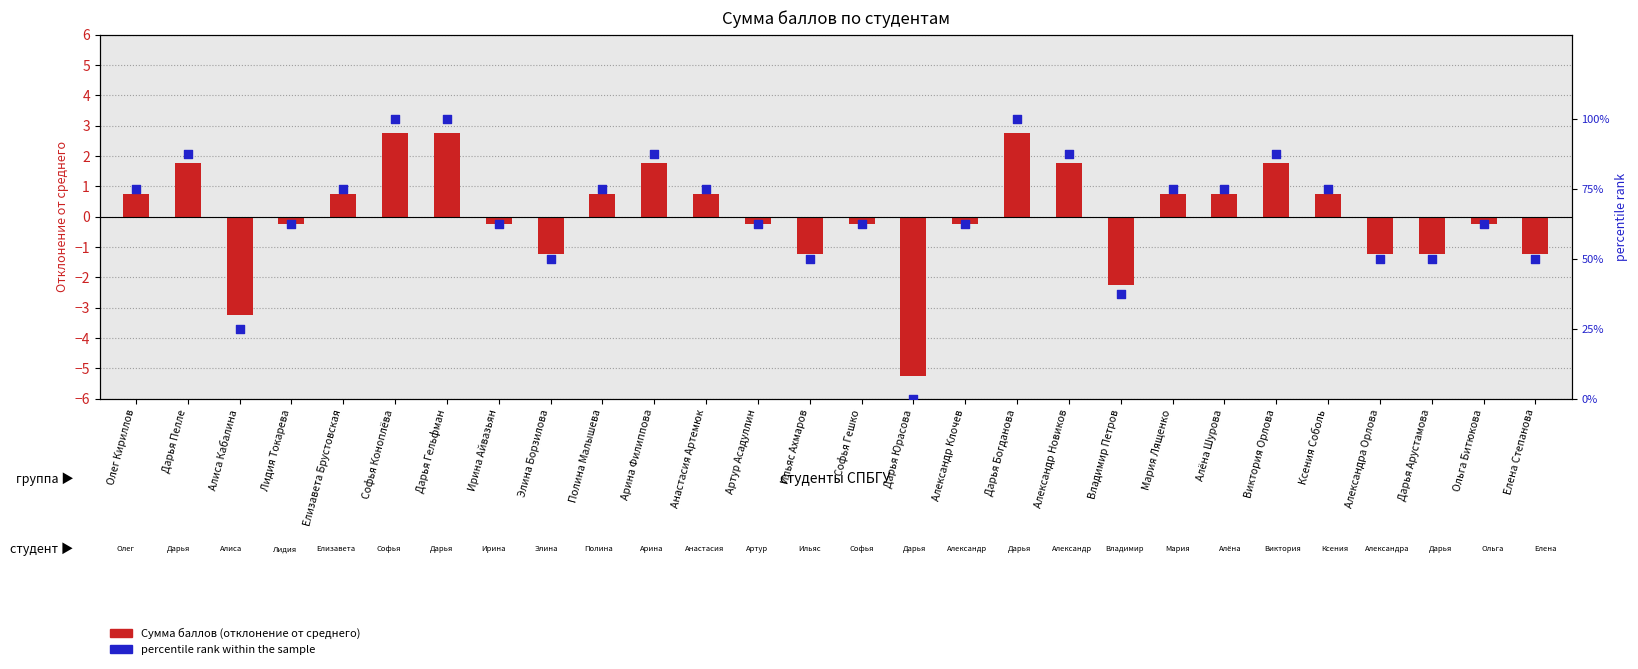

Which series reaches the maximum Y coordinate?

percentile rank within the sample